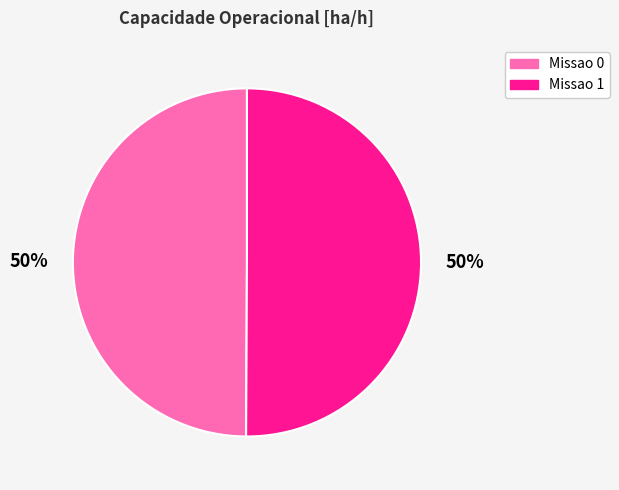

Count the number of slices in the pie.

2